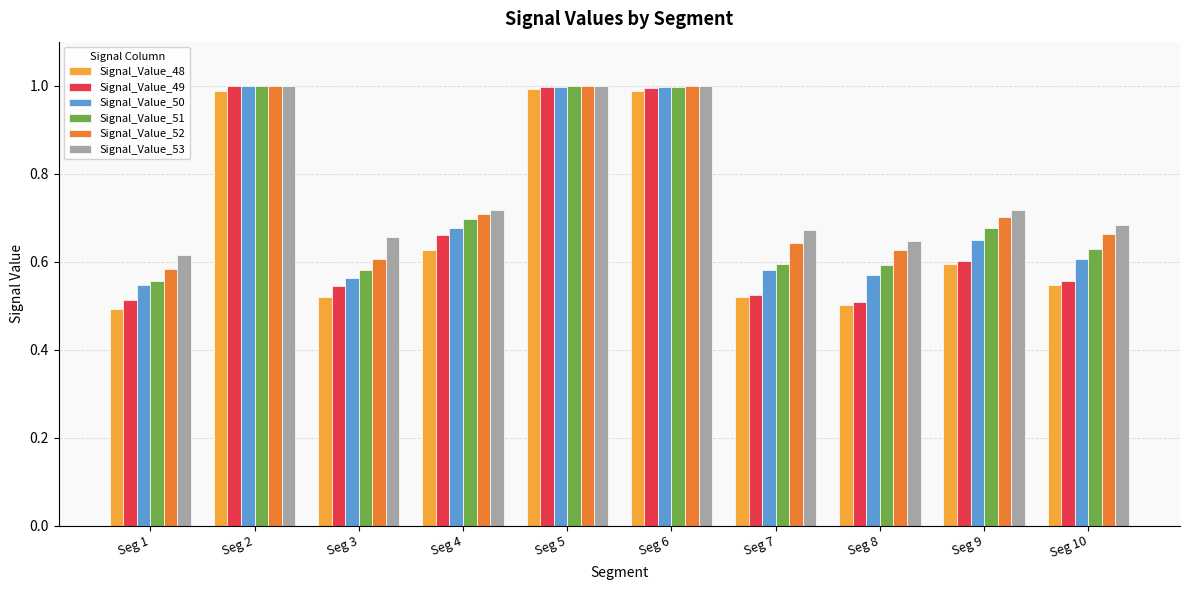

What is the difference between the Signal_Value_48 values at Seg 9 and Seg 5?

0.4